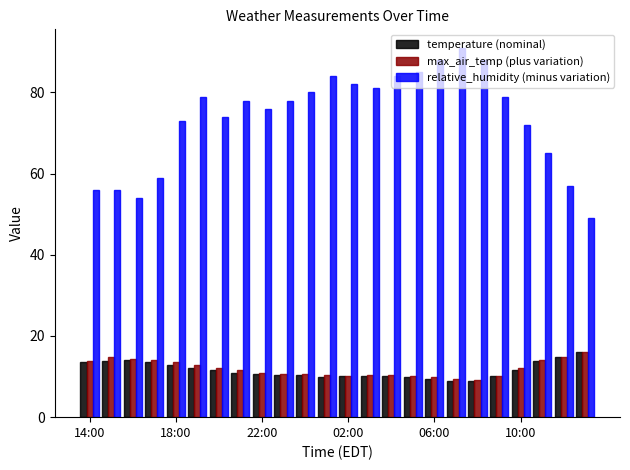

What are all the series names shown in the legend?

temperature (nominal), max_air_temp (plus variation), relative_humidity (minus variation)